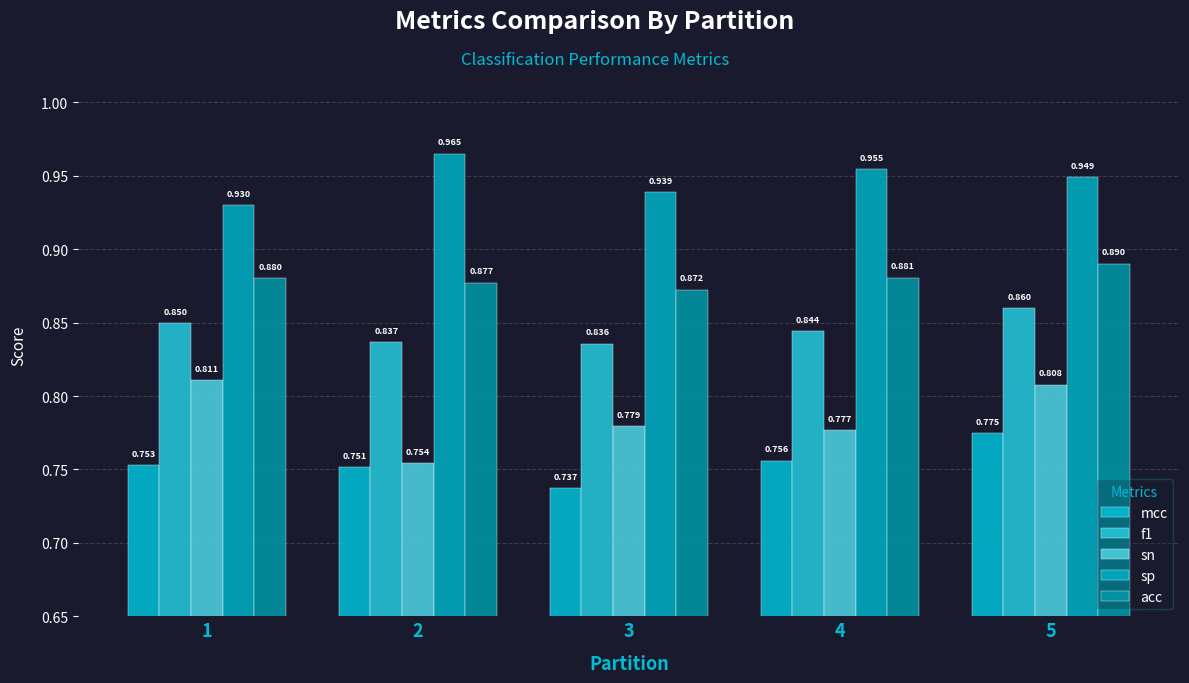

The value of sp at 2 is 1.0. True or false?

True